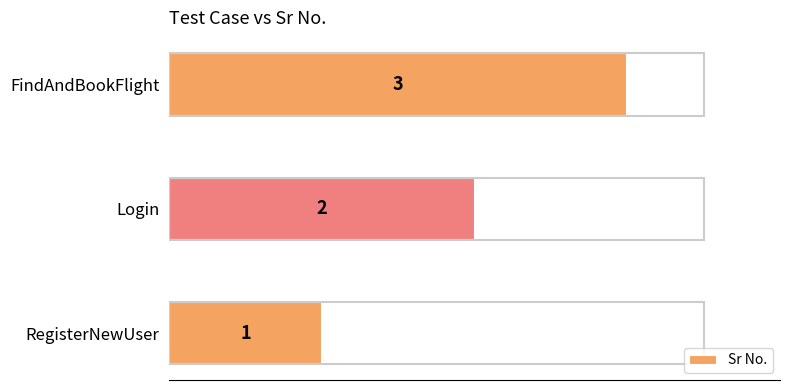

At which label is the value closest to 2?

Login